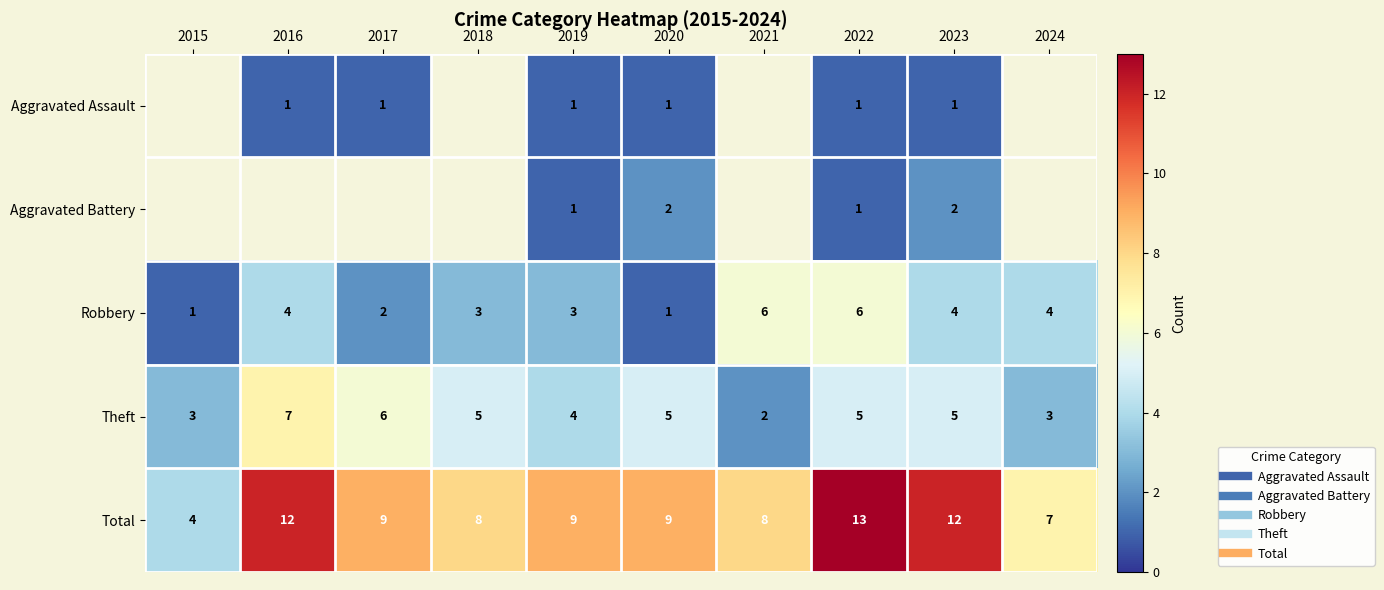

Is the value of Total at 2023 greater than the value of Aggravated Assault at 2019?

Yes